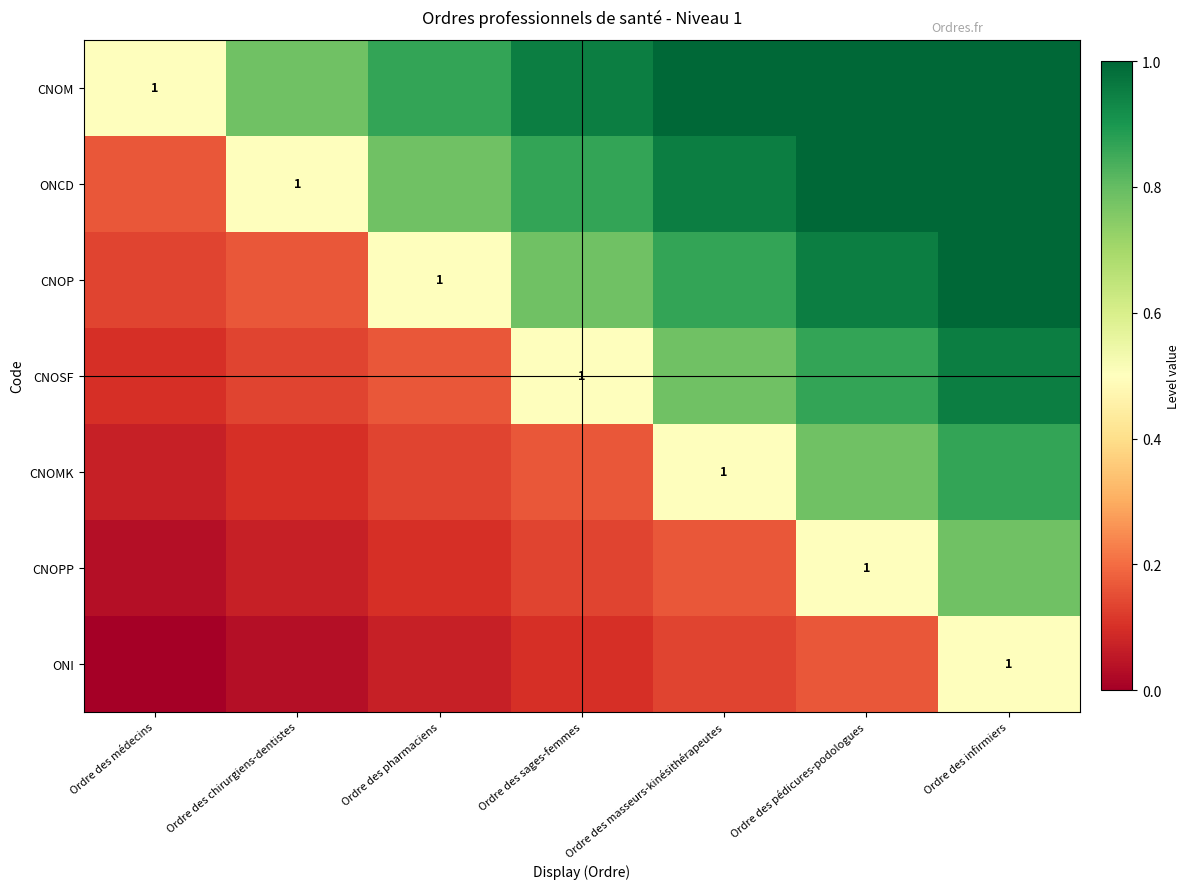

Between Ordre des sages-femmes and Ordre des pédicures-podologues, which is larger?

Ordre des pédicures-podologues